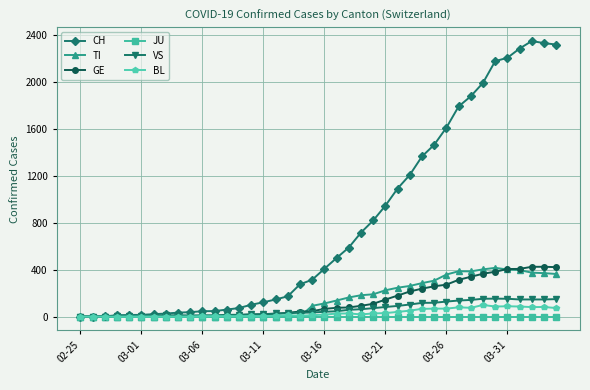

Which series has the largest total across all categories?

CH